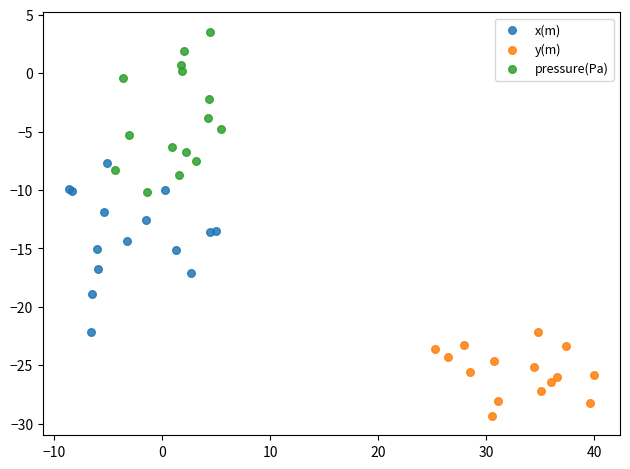

Which series reaches the maximum Y coordinate?

pressure(Pa)